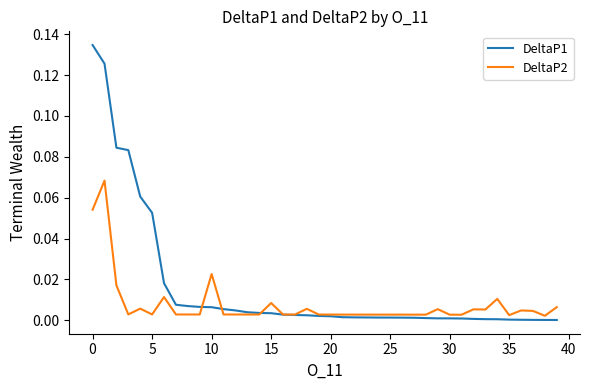

Which series has the largest total across all categories?

DeltaP1